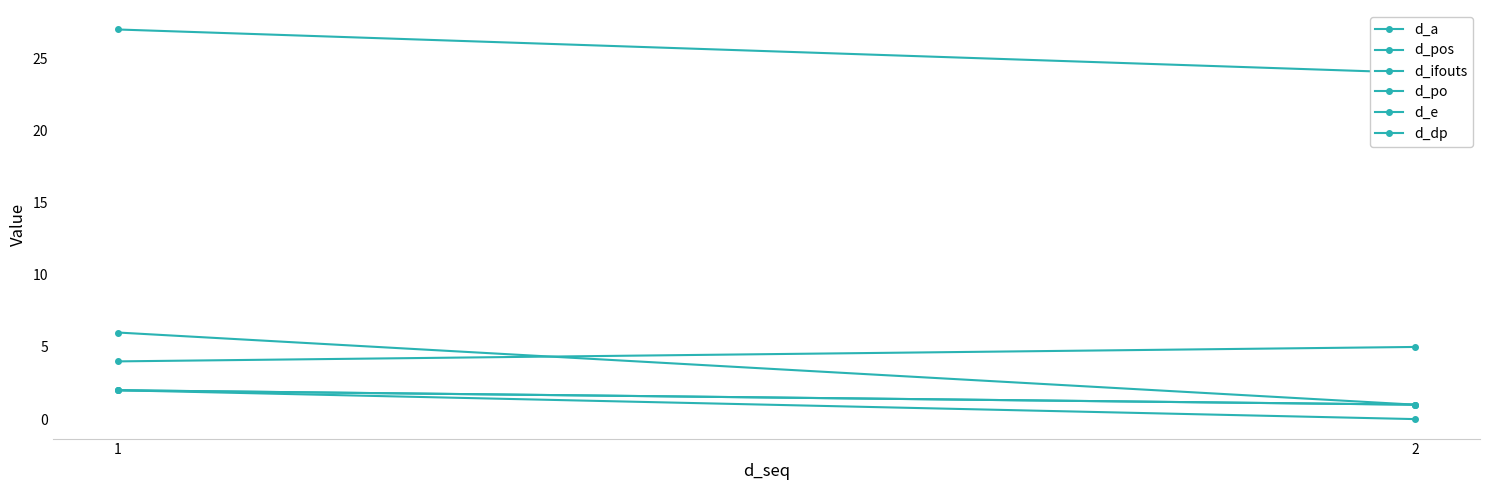

True or false: d_e has a value of 3 at 1.

False